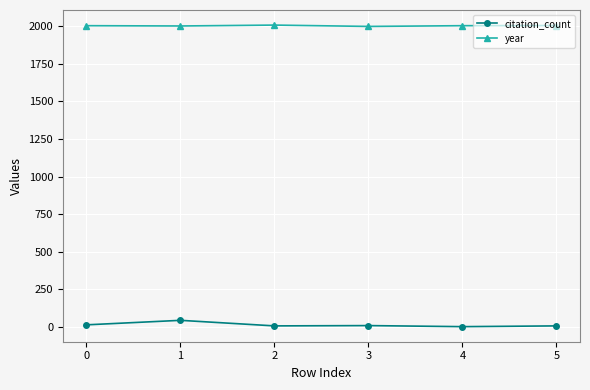

What is the sum of all citation_count values?

77